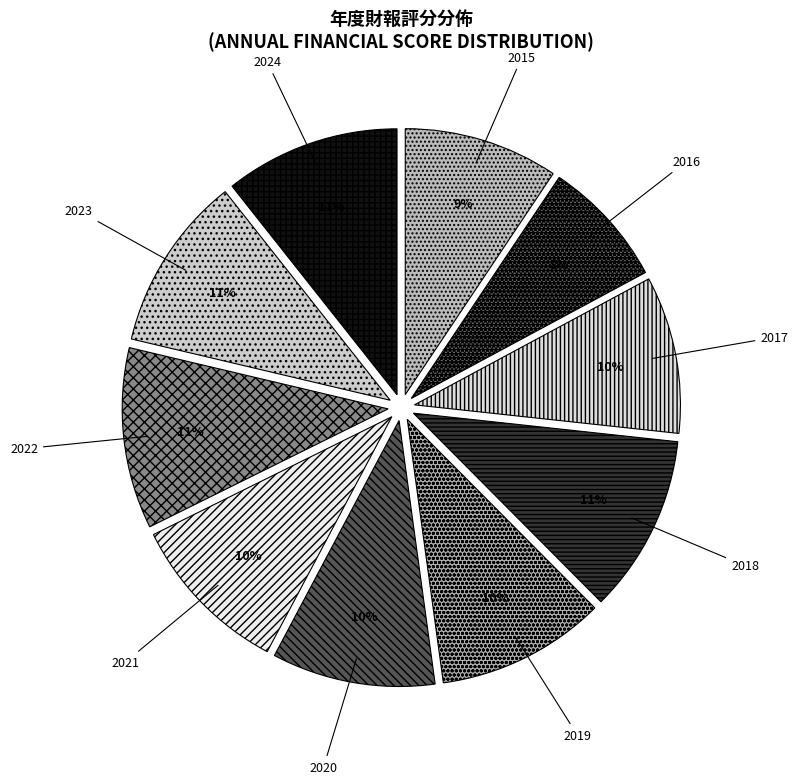

Which category has the smallest portion of the pie?

2016